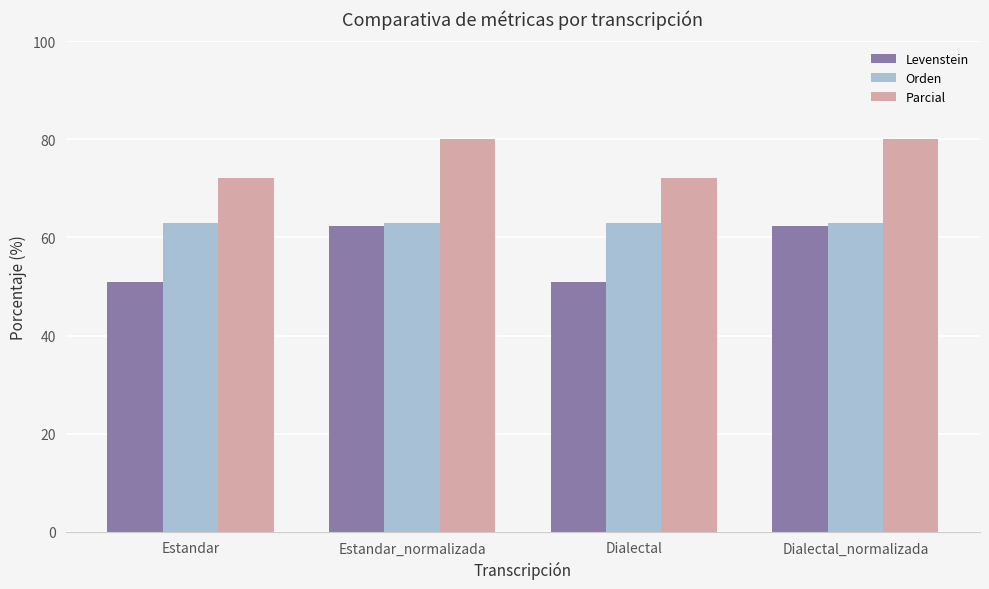

What is the minimum value for Parcial?

72.1